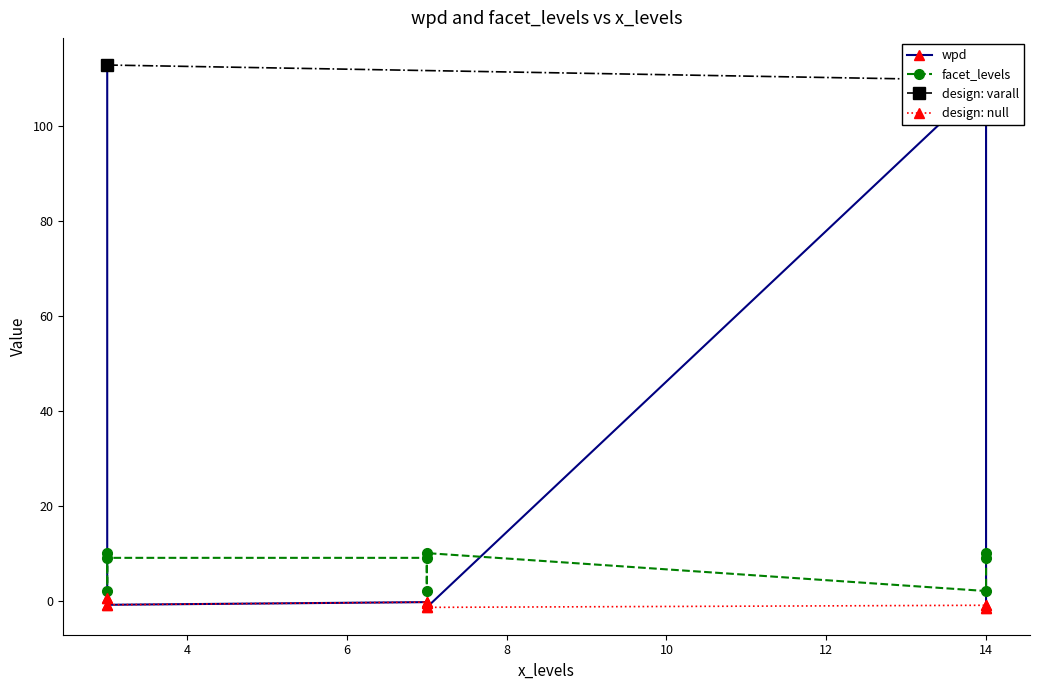

How many values in the facet_levels series are below 9?

3